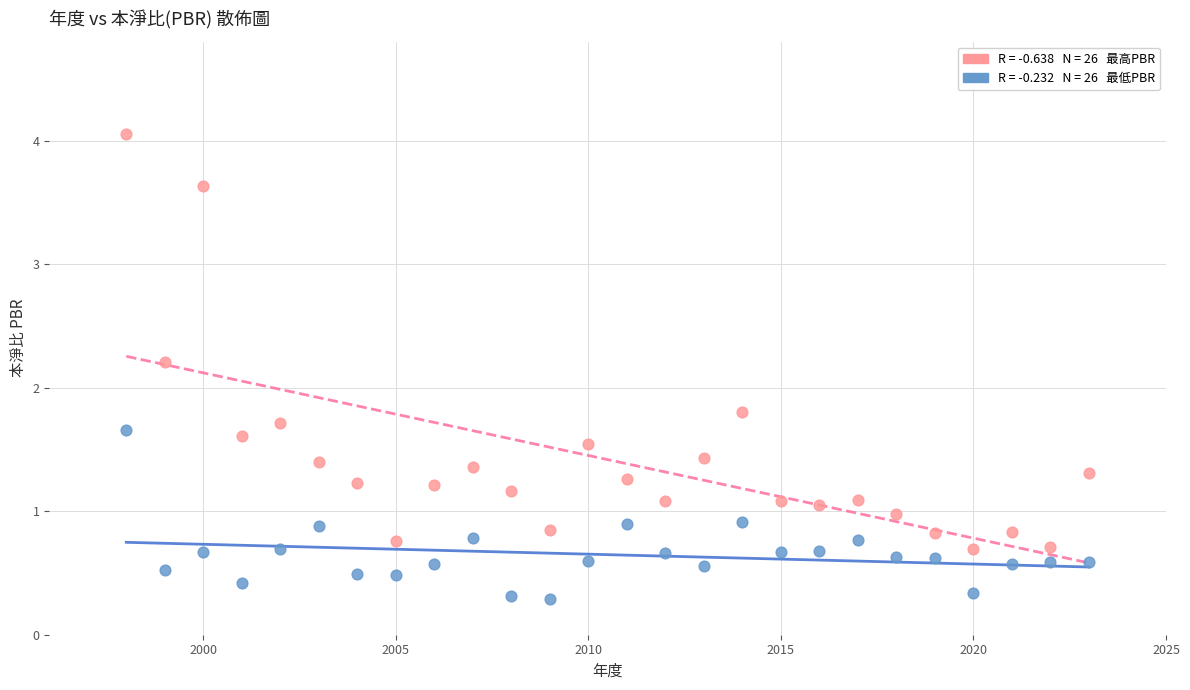

Across all data points, what is the range of X values (max minus min)?

25.0